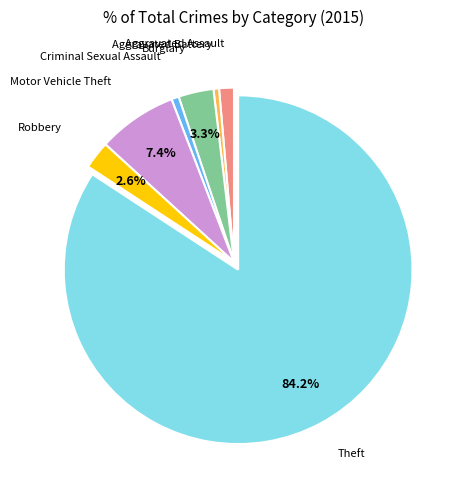

Is there any slice that represents more than half of the pie?

Yes